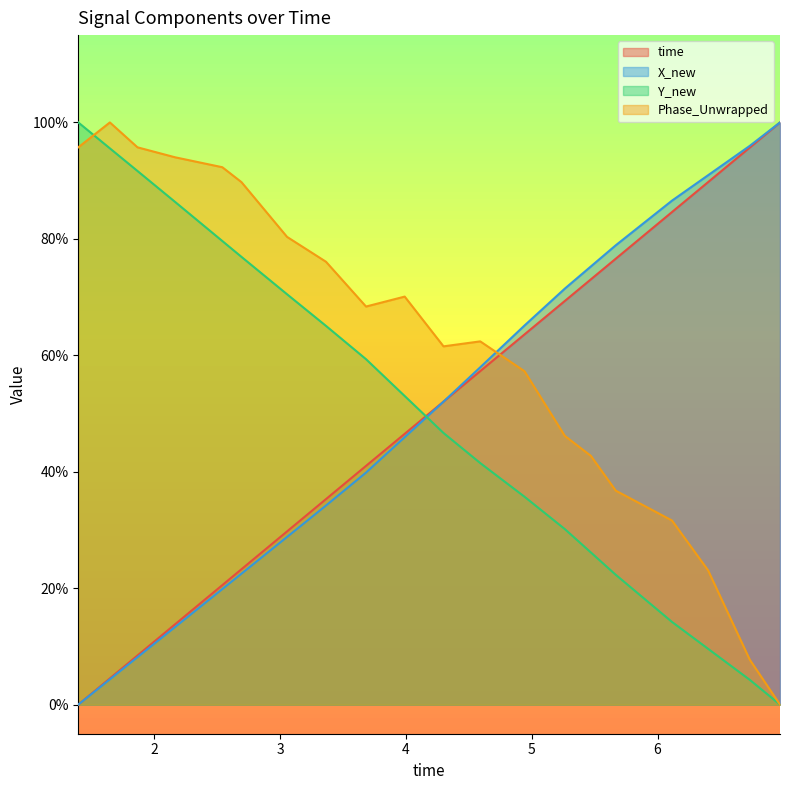

How many lines are shown in the chart?

4